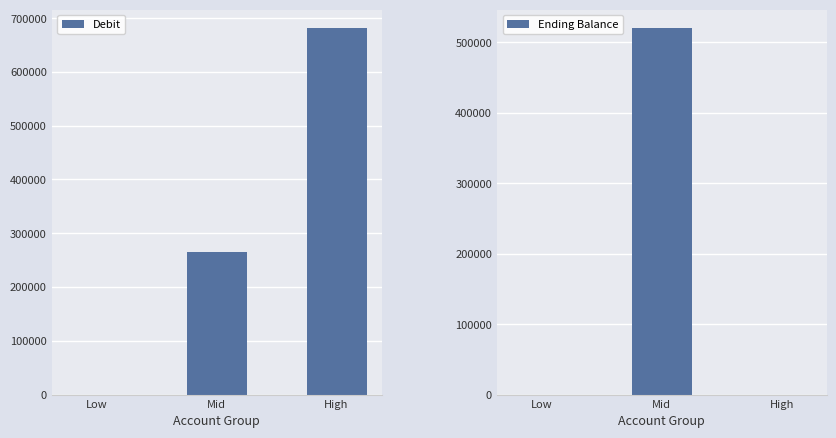

Which series changed the most between Mid and High?

Ending Balance